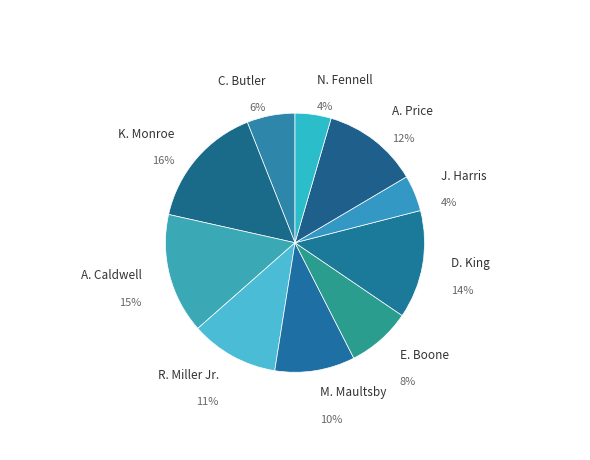

How many slices are in this pie chart?

10